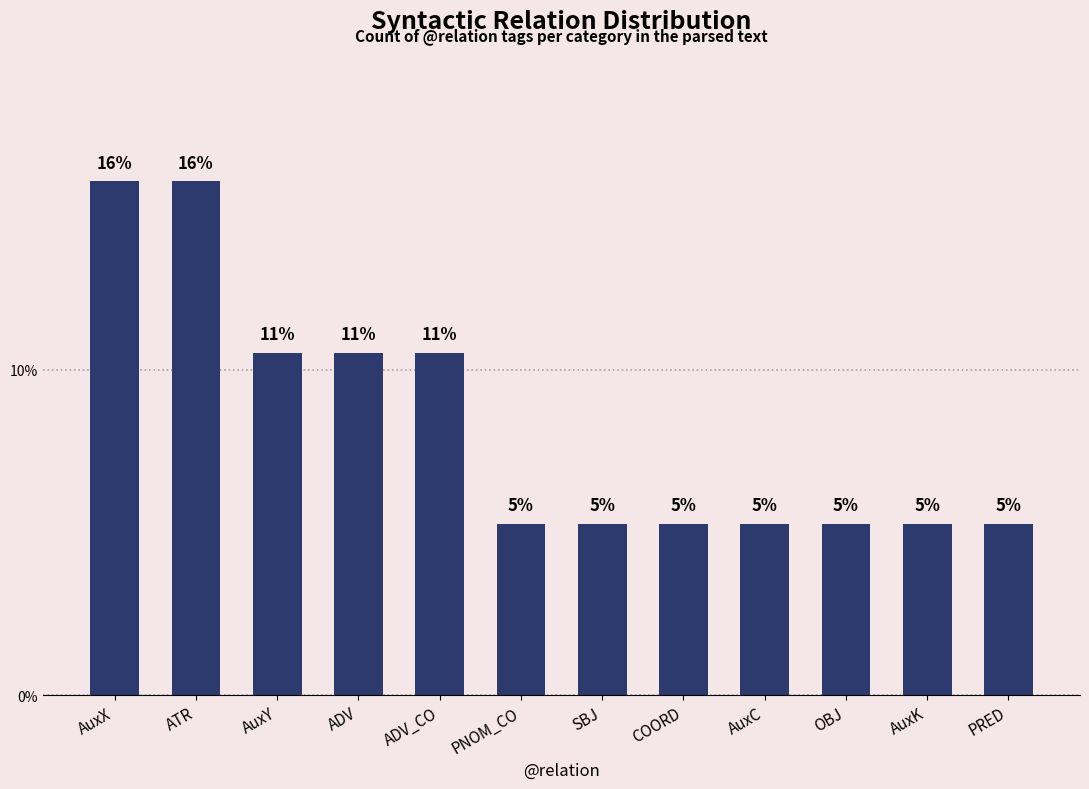

What position from the right is PRED?

1